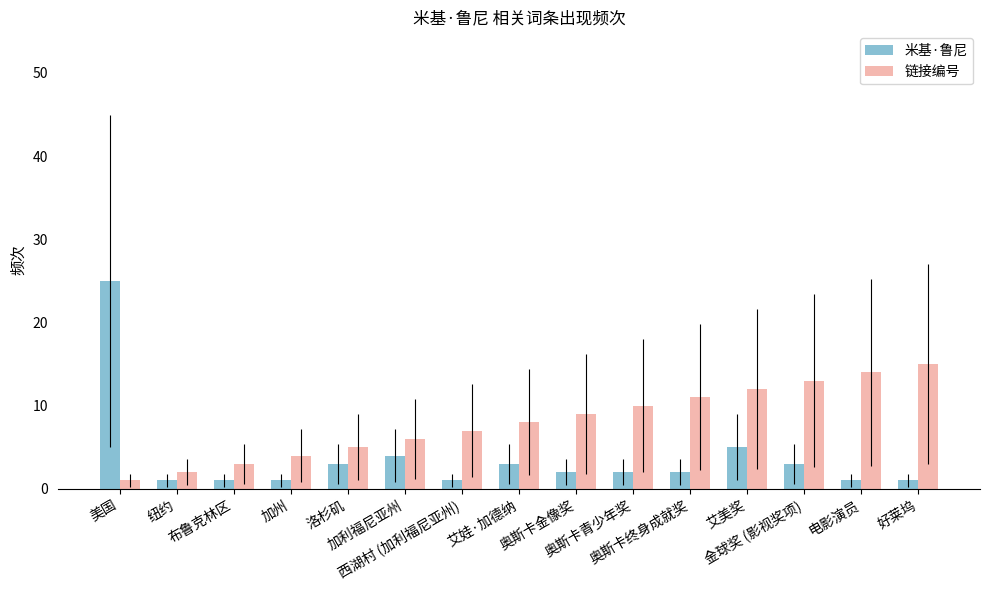

Which series has the largest range (max minus min)?

米基·鲁尼